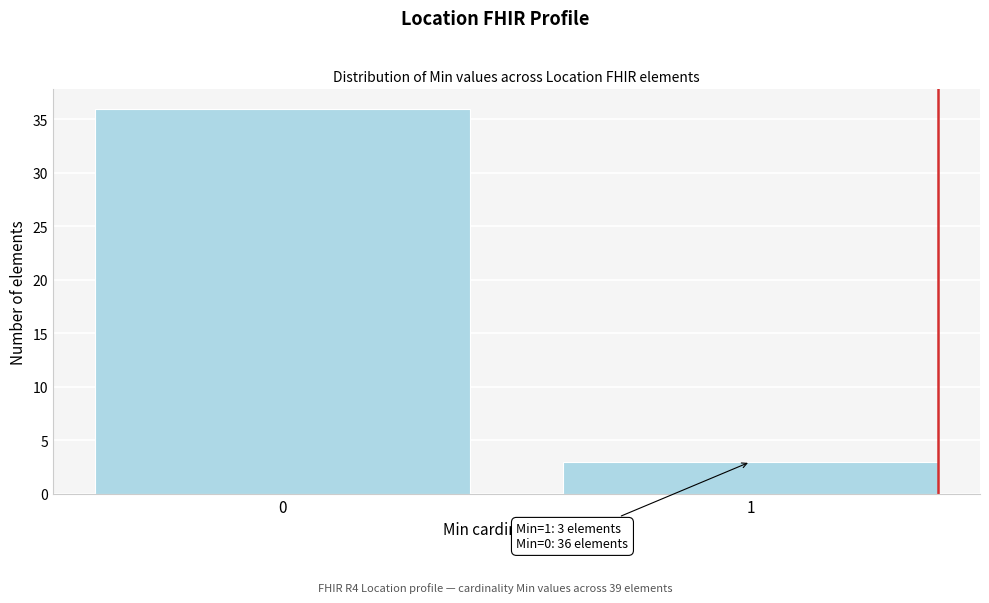

Reading left to right, what are all the values shown in this chart?

0=36	1=3